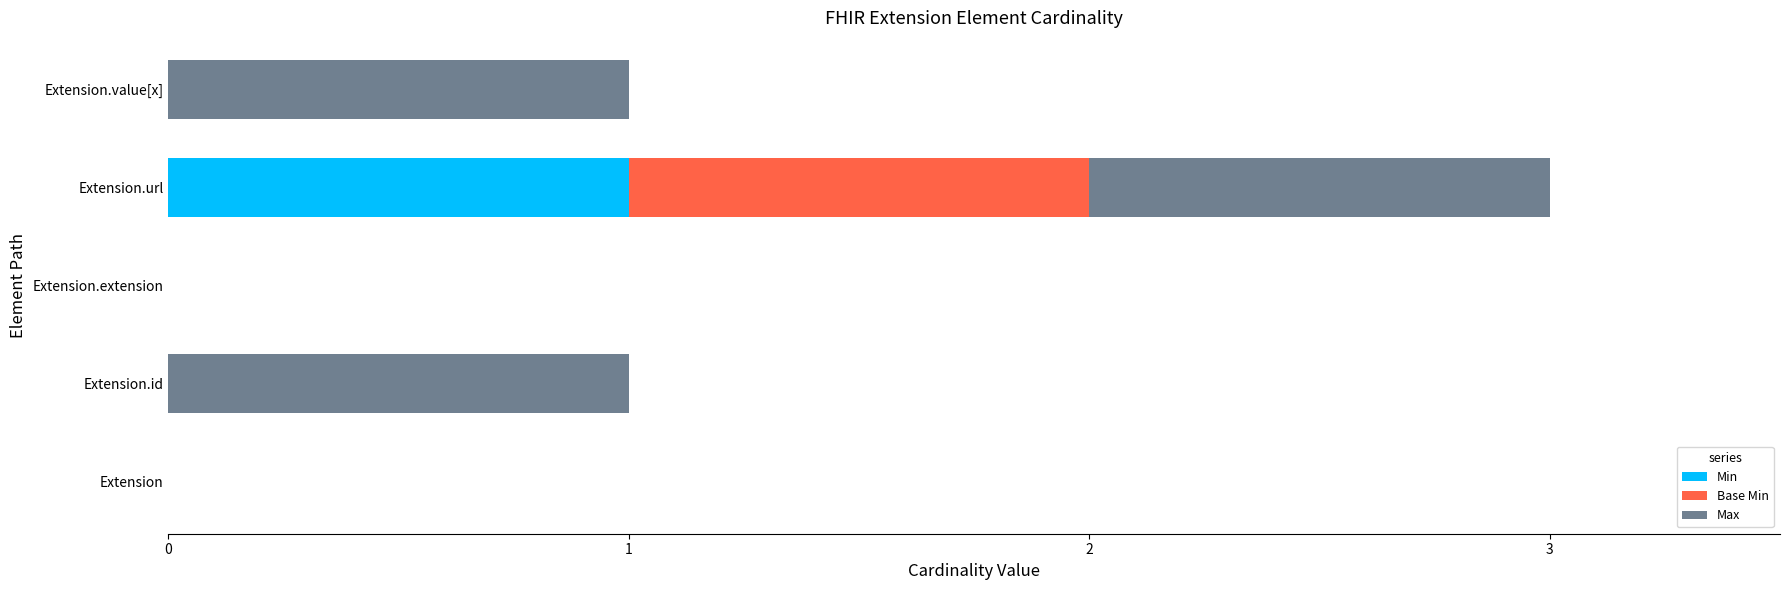

At which category is the sum across all series the highest?

Extension.url